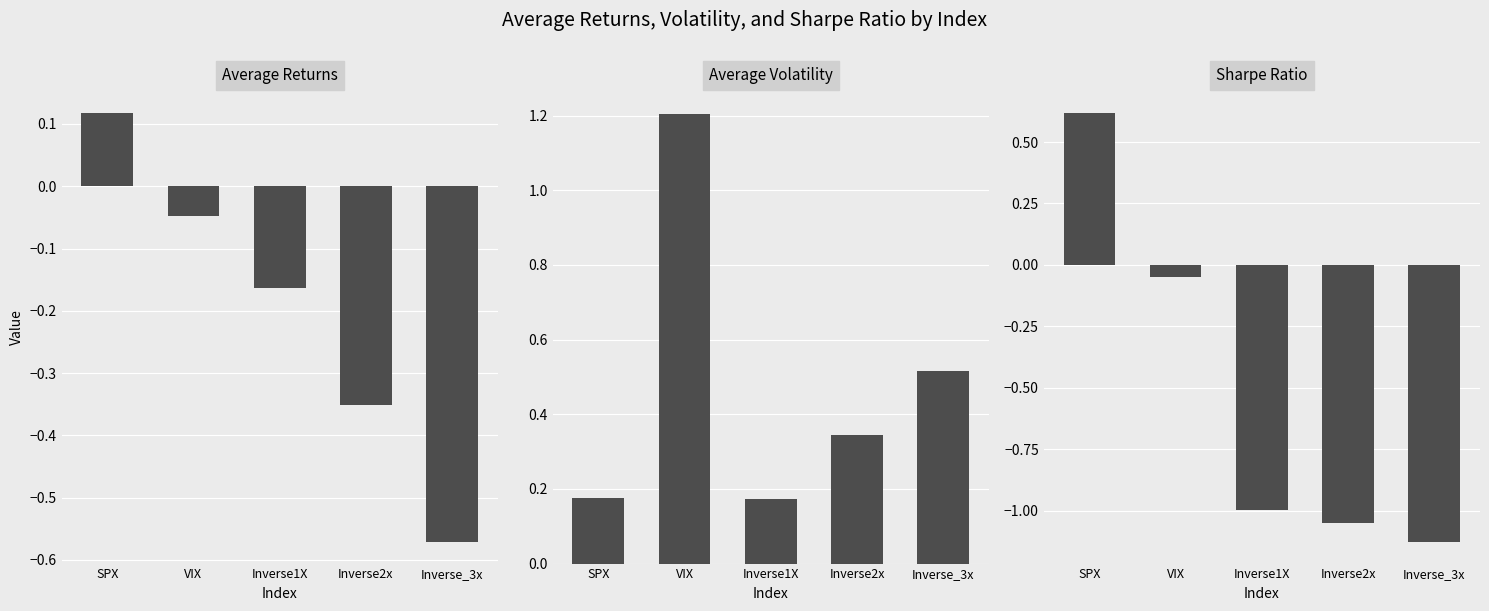

Which category has the lowest value across all series?

Inverse_3x